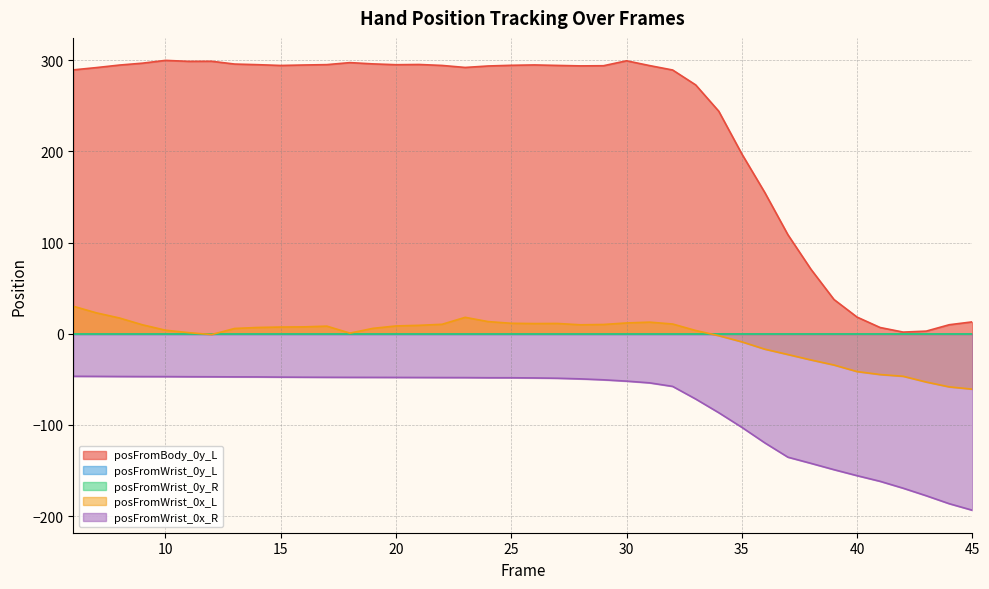

At which category is the sum across all series the highest?

6